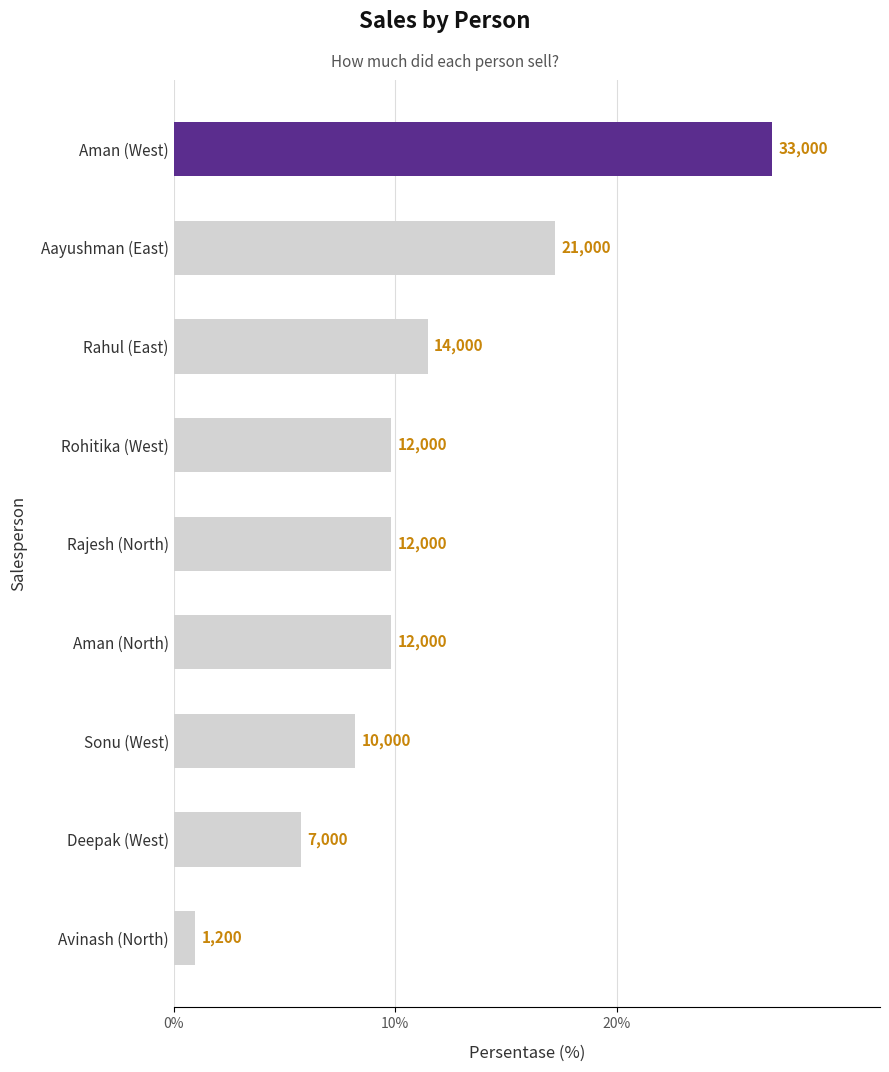

Does the chart contain any negative values?

No